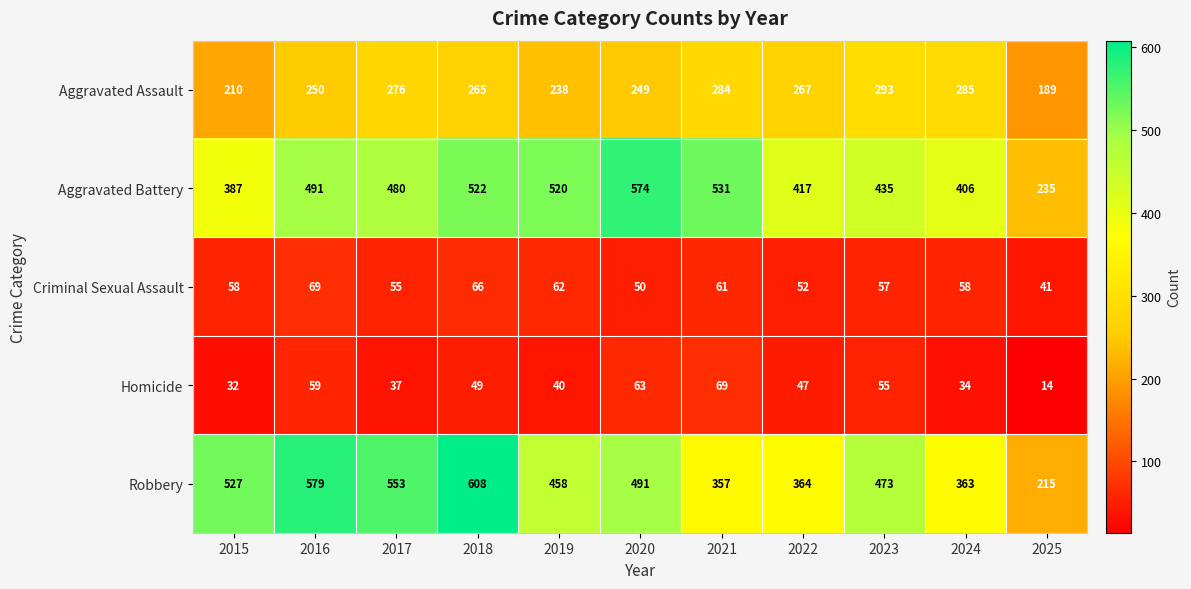

Rank the series at 2018 from highest to lowest value.

Robbery, Aggravated Battery, Aggravated Assault, Criminal Sexual Assault, Homicide